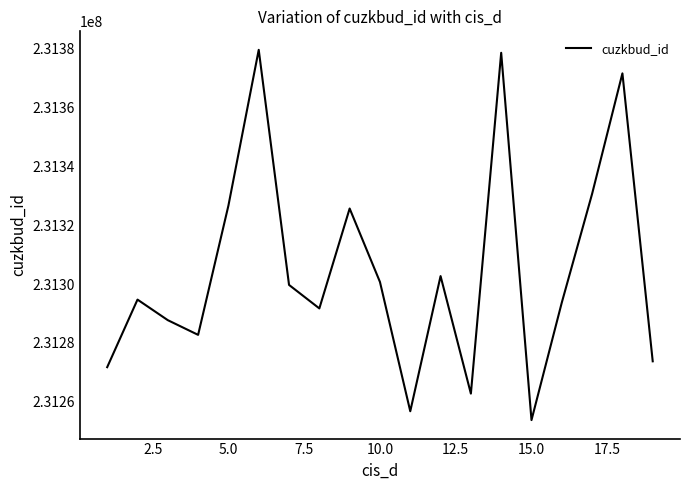

What is the sum of all values?

4394785528